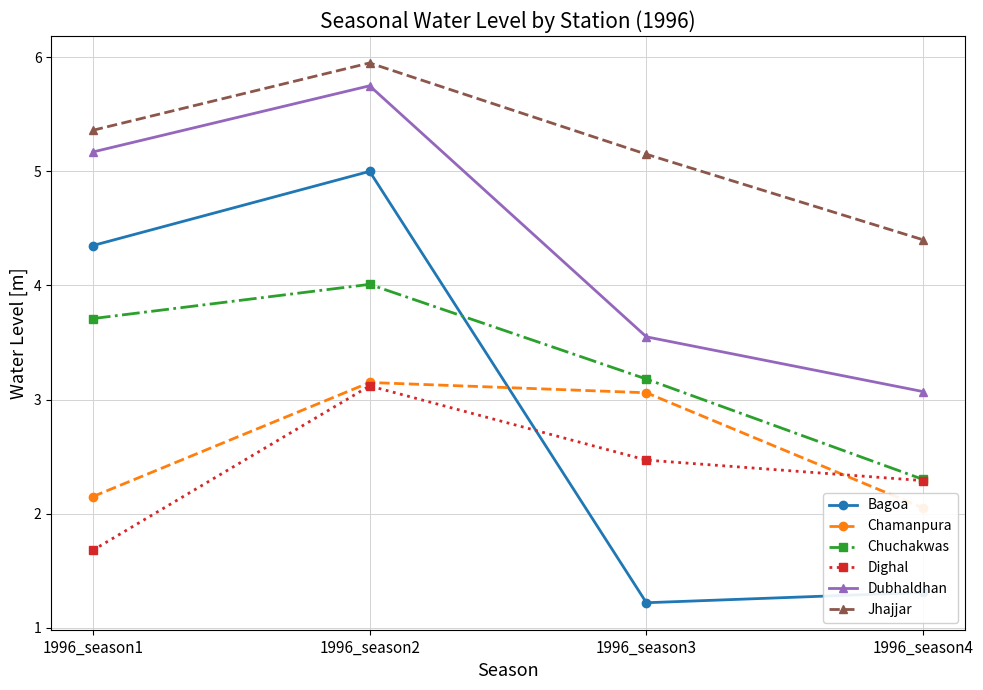

The value of Bagoa at 1996_season2 is 5.0. True or false?

True